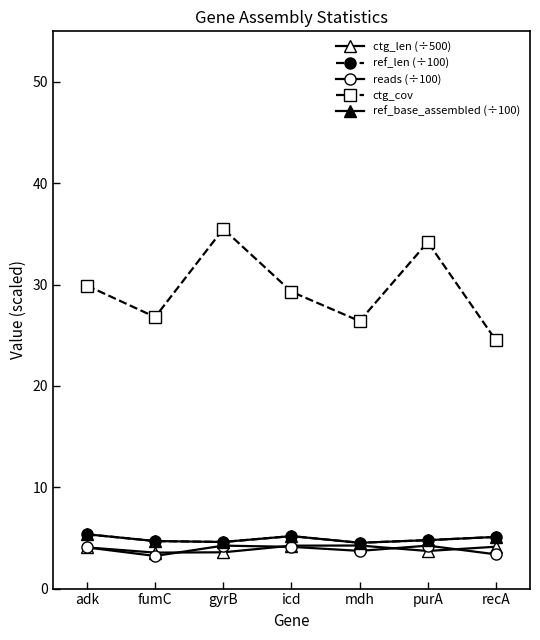

What is the spread (max minus min) of values at purA?

30.5